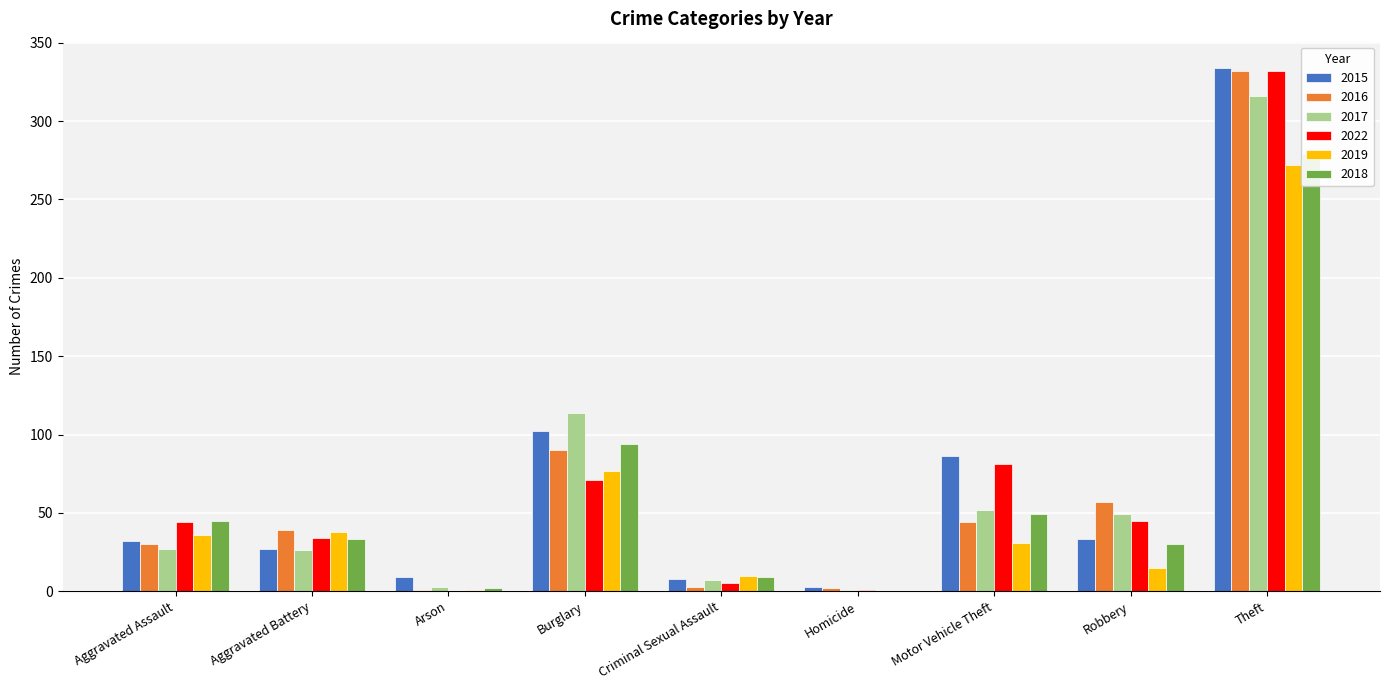

What is the minimum value for 2015?

3